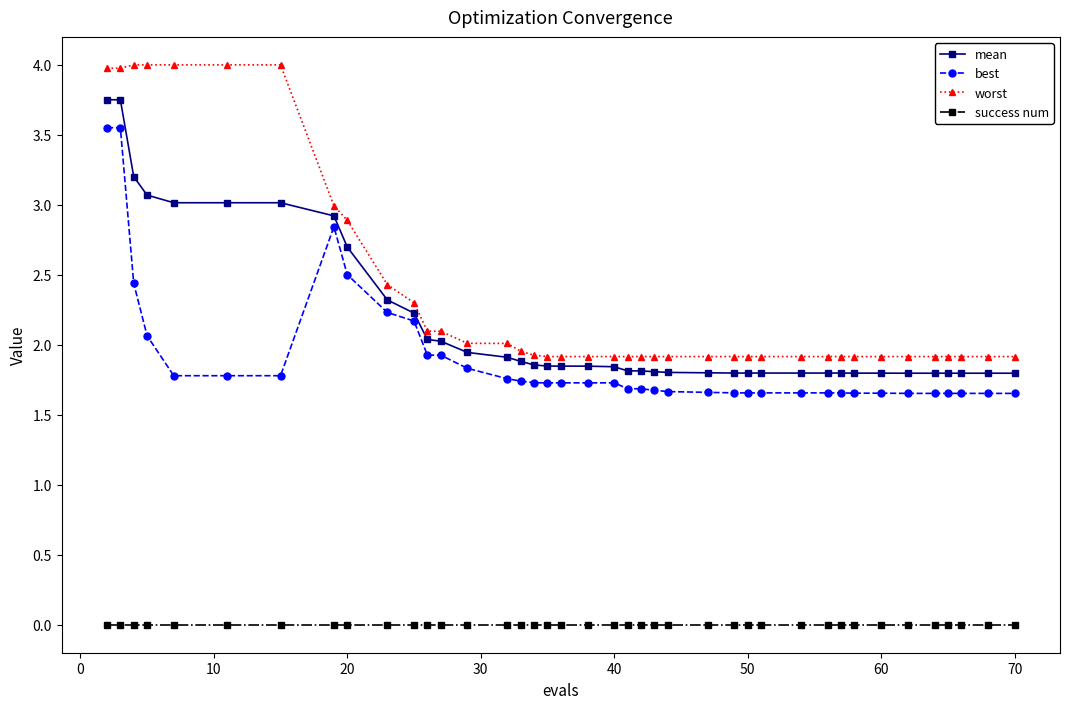

Which series has the widest spread of values?

worst